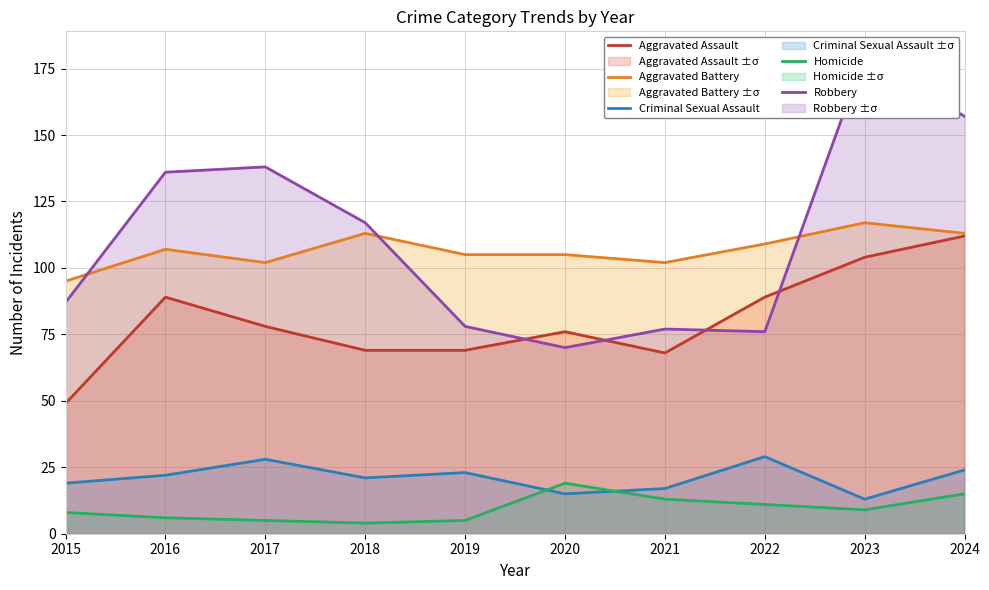

Where does the Homicide series first go above 9?

2020